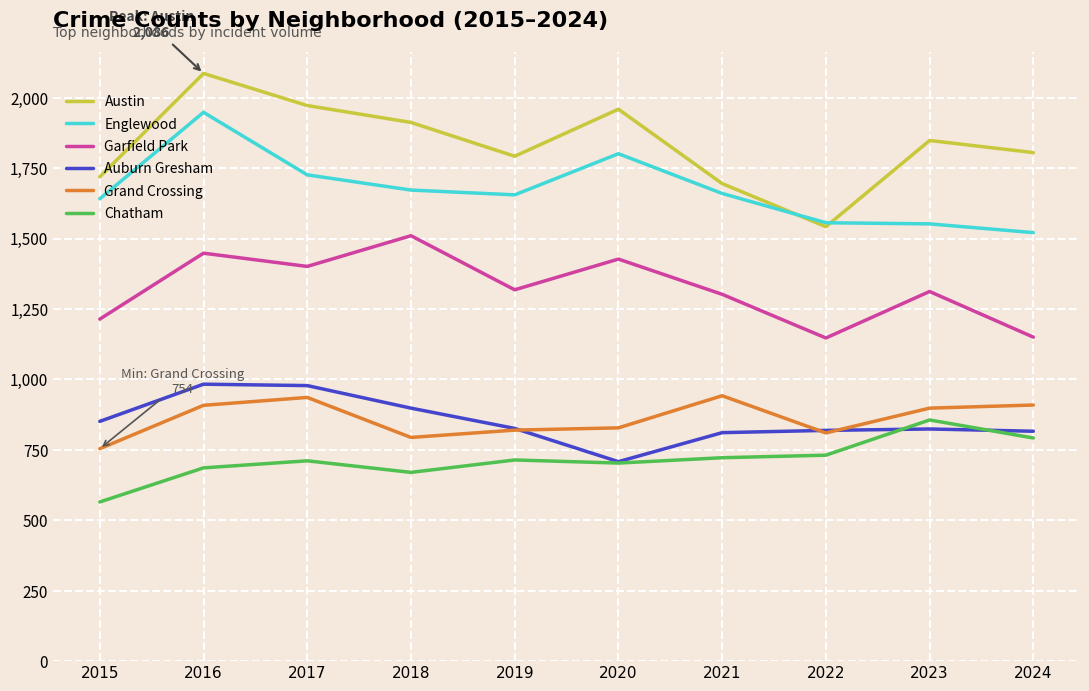

Which series has the largest total across all categories?

Austin